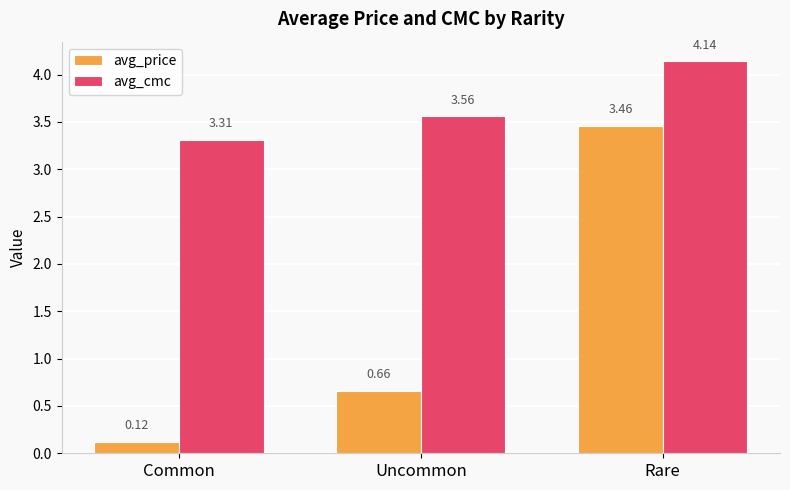

Count the avg_cmc values in the range 3 to 4.

2